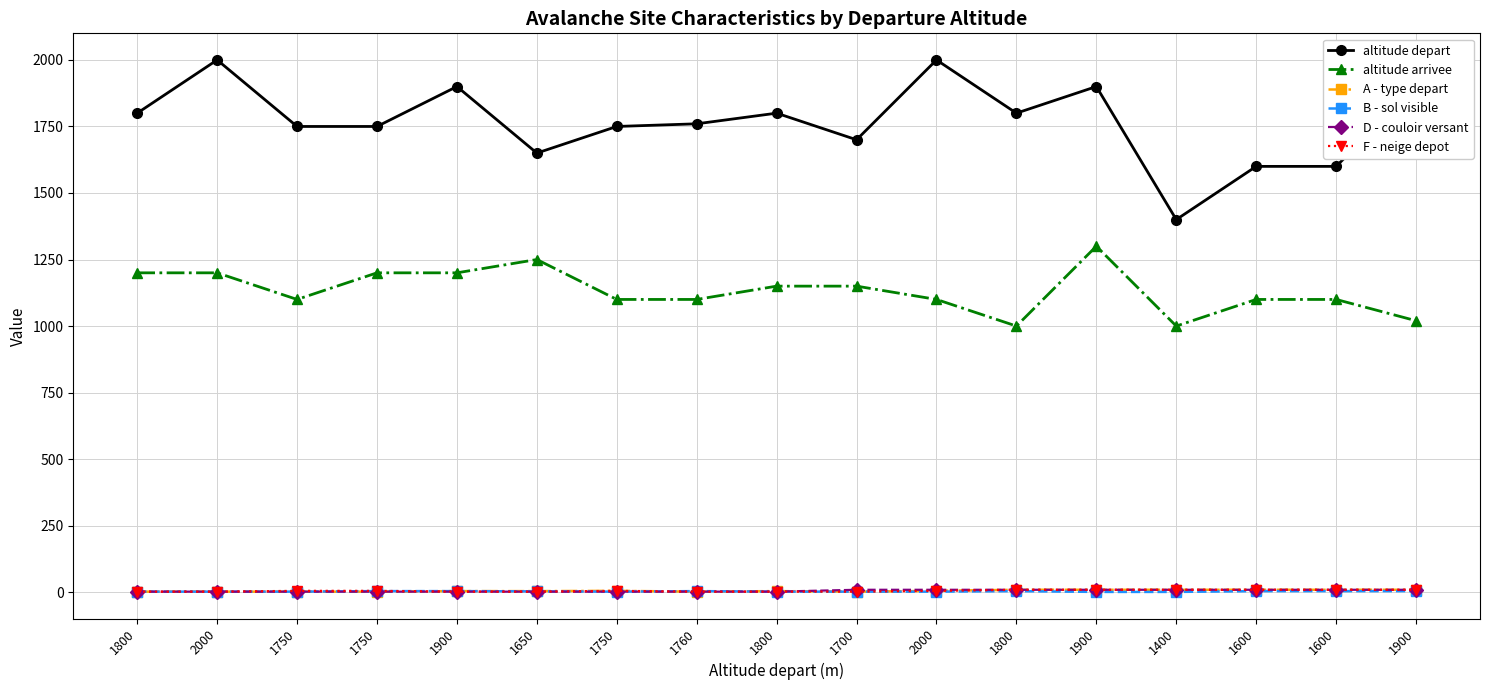

How many data points in B - sol visible are less than 2?

2